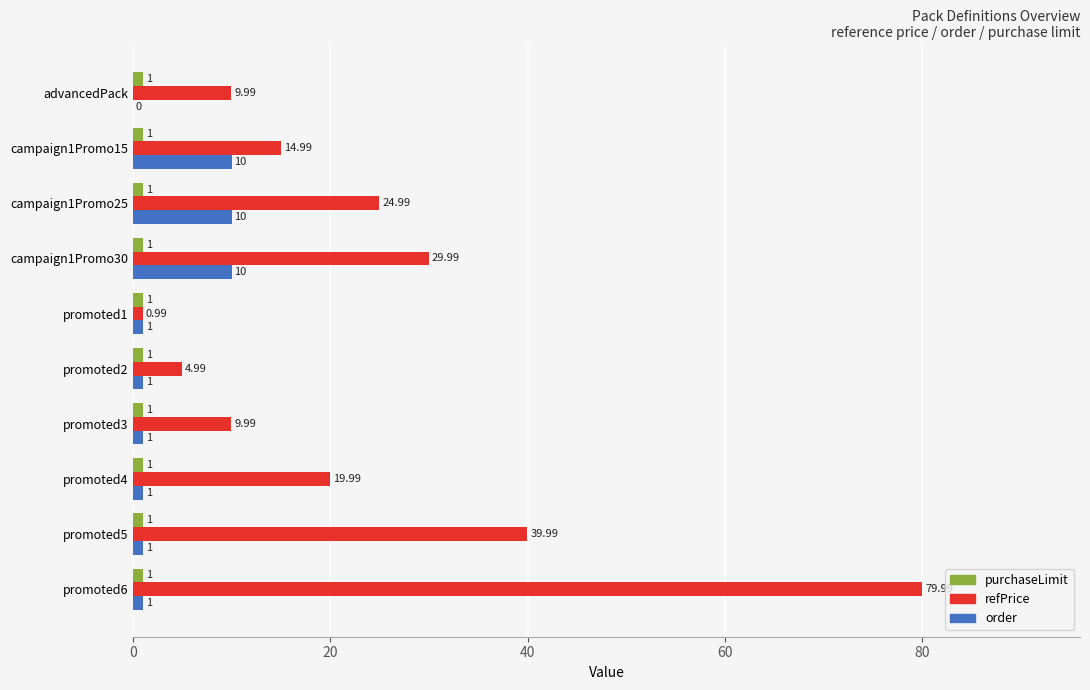

Is the value of refPrice at promoted6 greater than the value of order at campaign1Promo25?

Yes